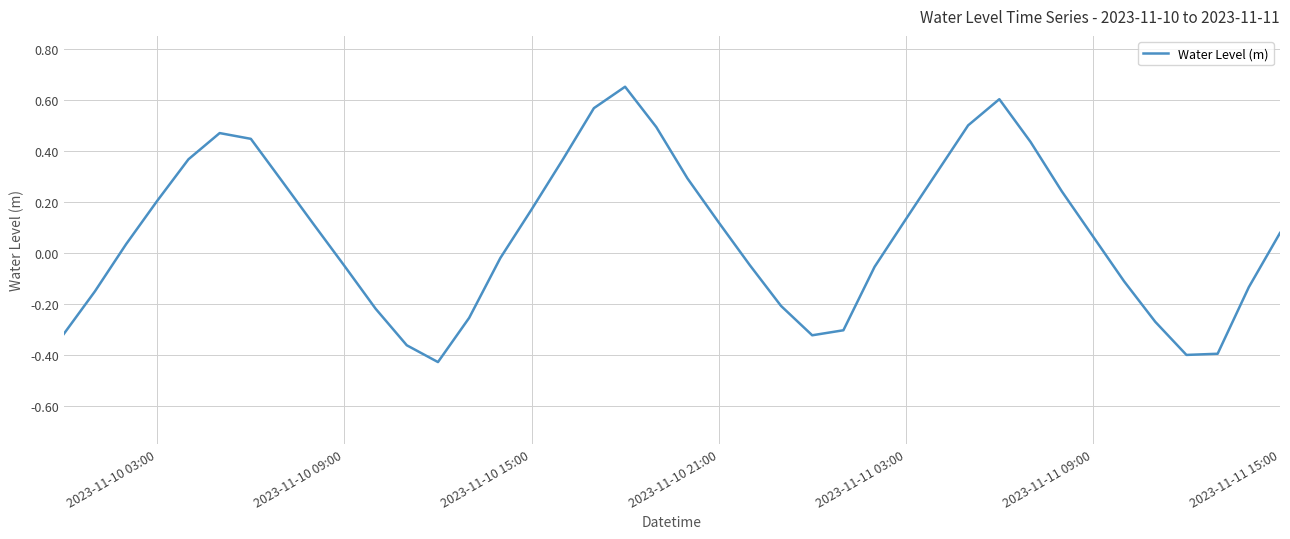

What is the difference between the maximum and minimum values?

1.1